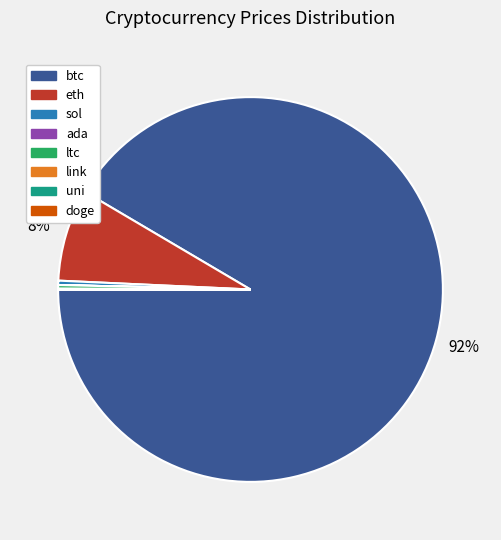

What is the largest slice in the pie chart?

btc